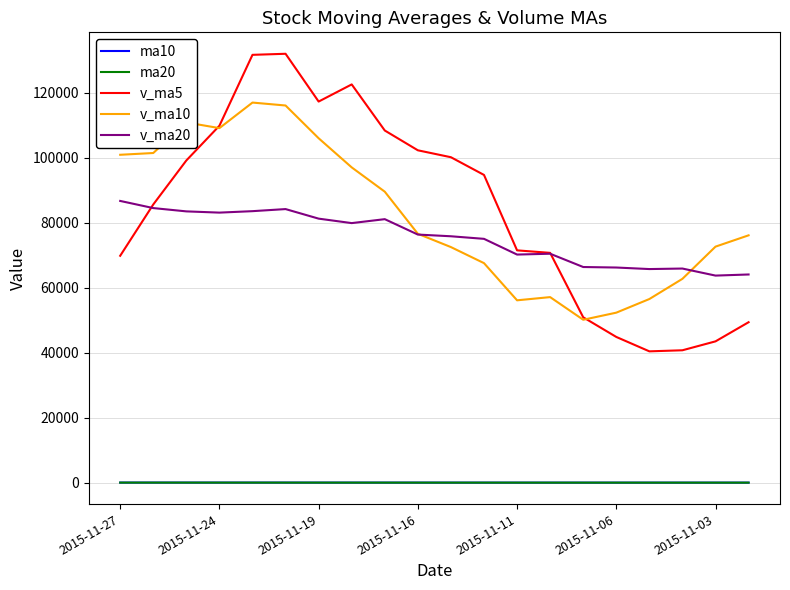

Which series has the widest spread of values?

v_ma5